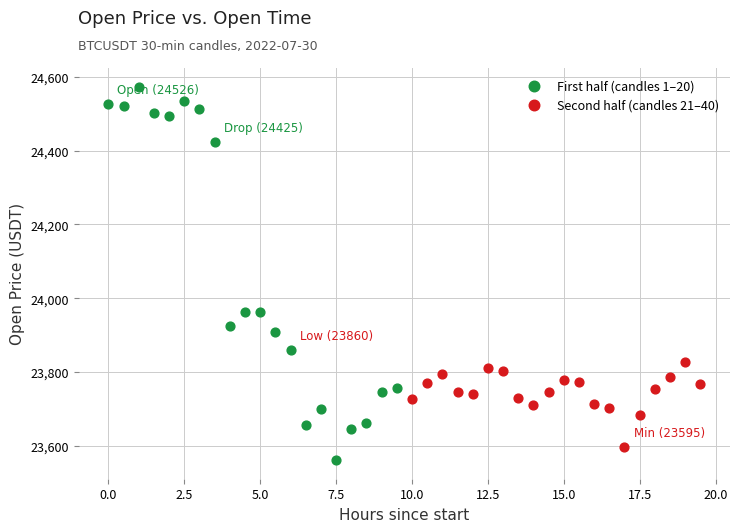

Which series has the largest Y range (max minus min)?

First half (candles 1–20)